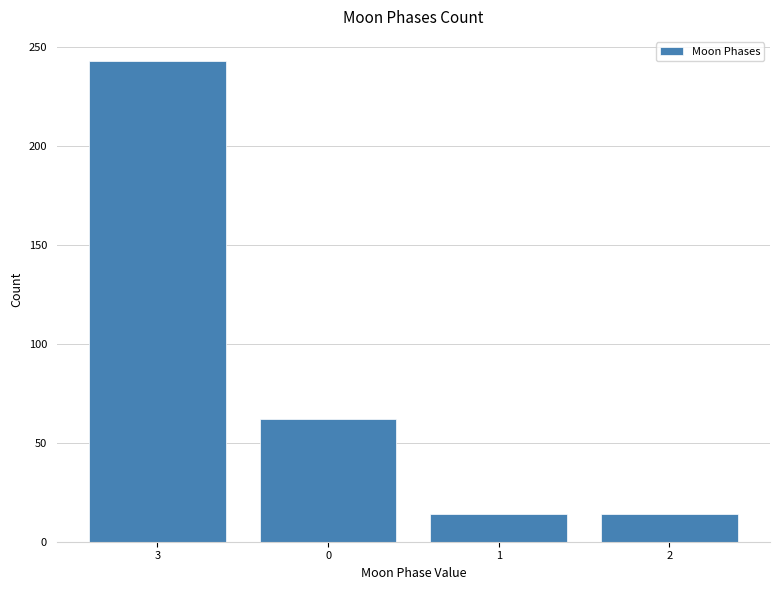

Reading right to left, what are all the values shown in this chart?

14	14	62	243